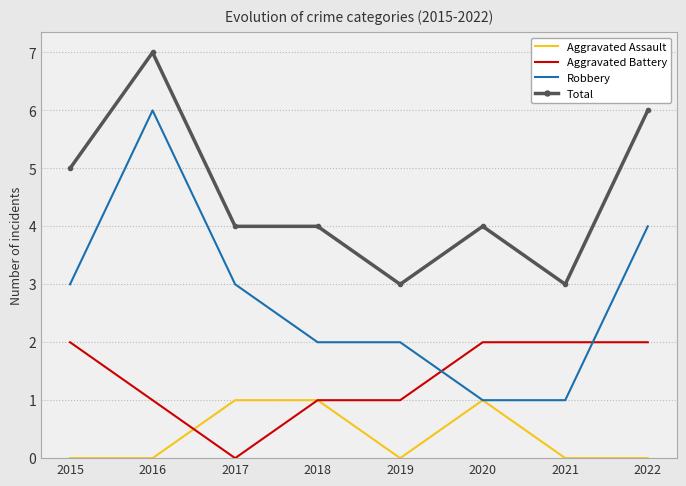

True or false: Aggravated Assault has more than 0 points higher than both neighbors.

True